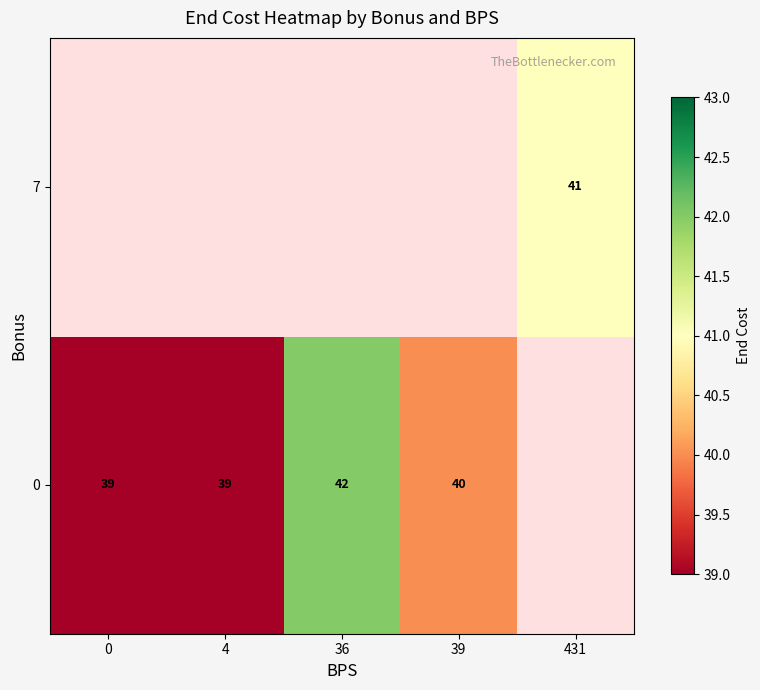

Which category has the highest value across all series?

36